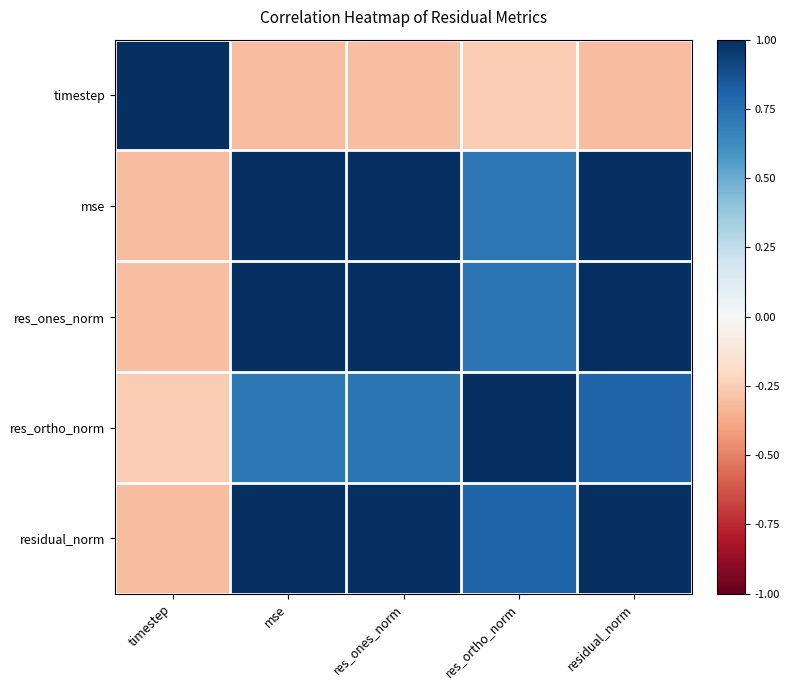

At which category is the sum across all series the highest?

residual_norm